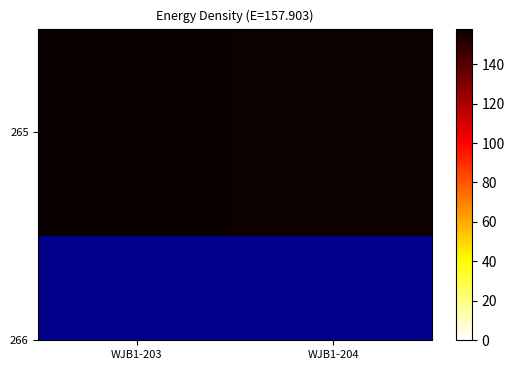

The chart shows a value of 256 at WJB1-203. True or false?

False